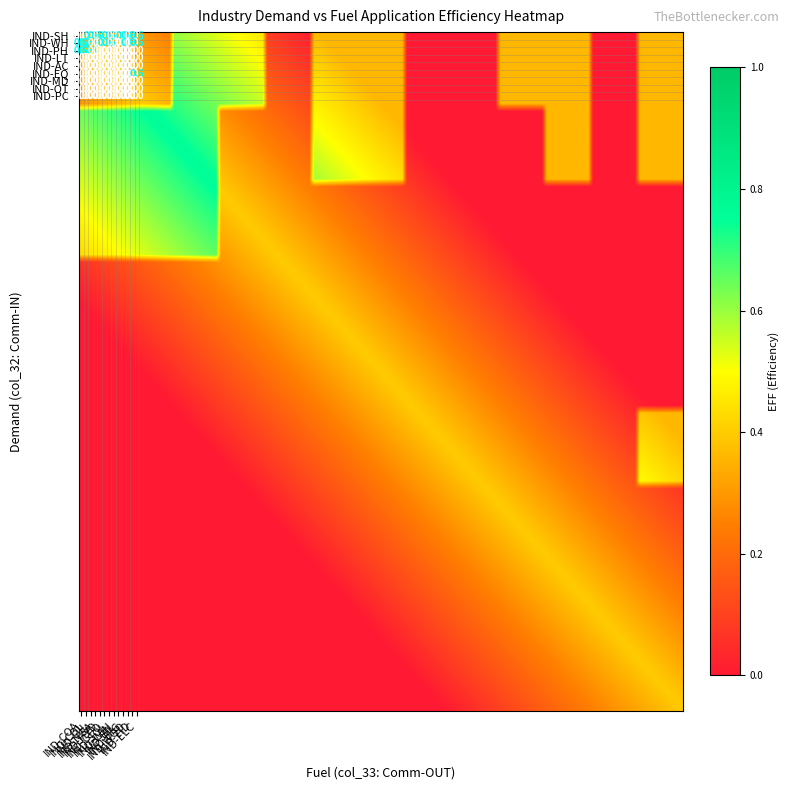

The value of IND-WH at 7 is 0.0. True or false?

True